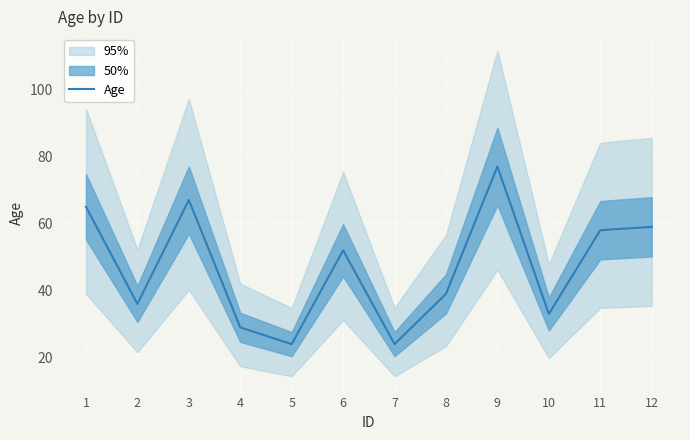

Which has a higher value, 1 or 8?

1